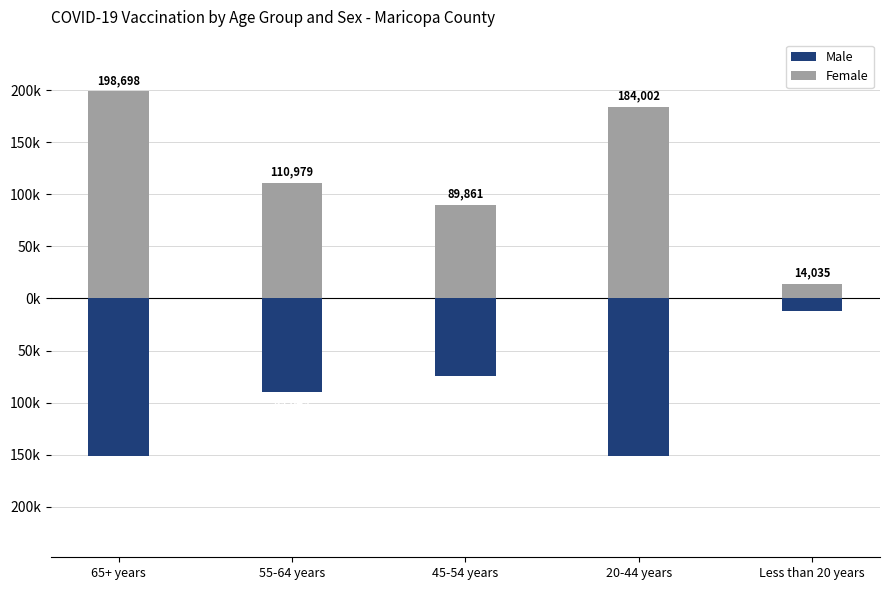

What is the minimum value for Male?

-151094